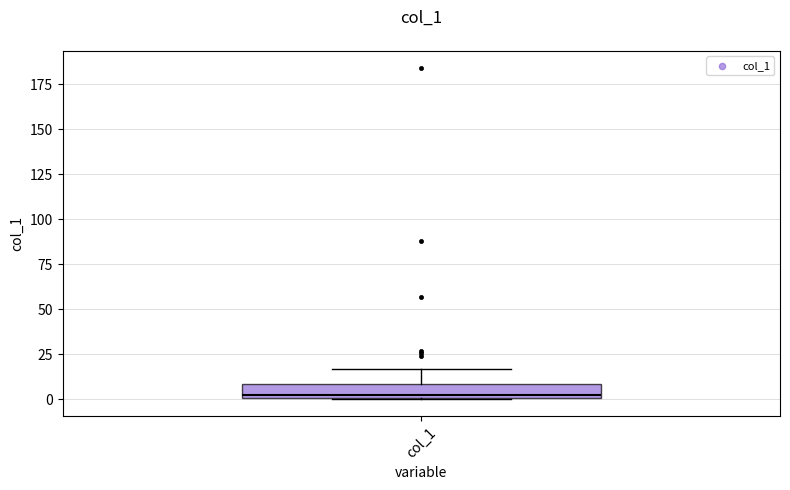

Transcribe this box plot: give where the median line is, the range the box spans, and where the two whiskers end, as read against the y-axis. The values are not printed on the chart, so give them approximately, as read against the axis.

median 0, box 0 to 10, whiskers 0 to 15